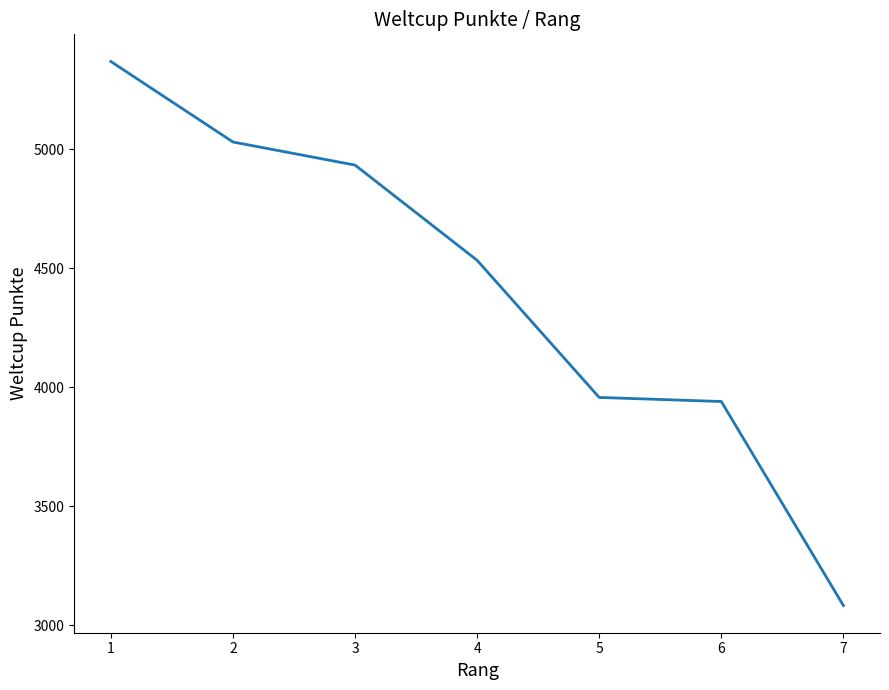

Read the value at 4, to the nearest 100.

4500